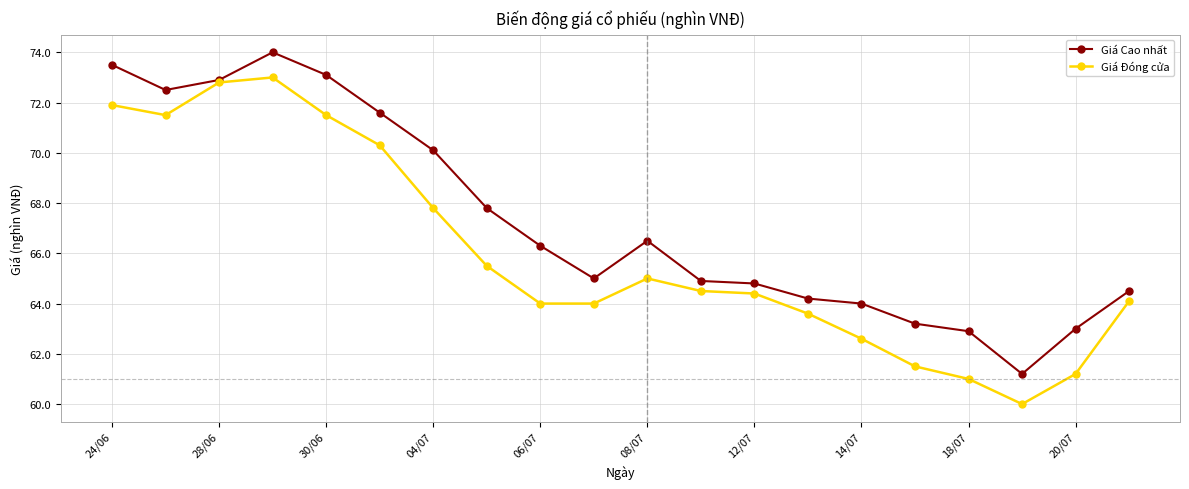

What is the maximum value shown in the chart?

74.0